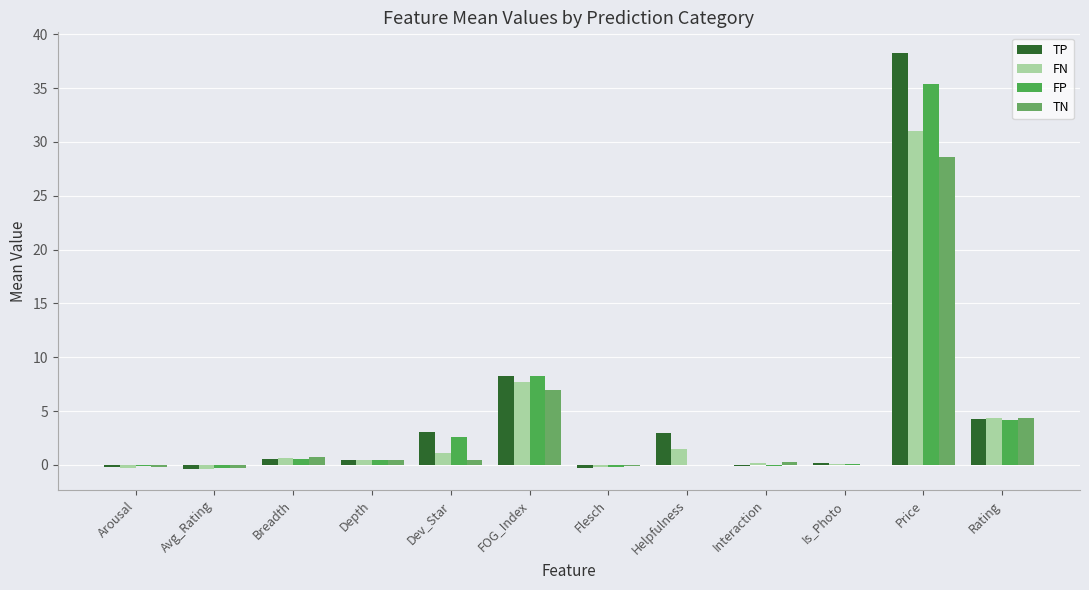

How many categories are shown in the chart?

12